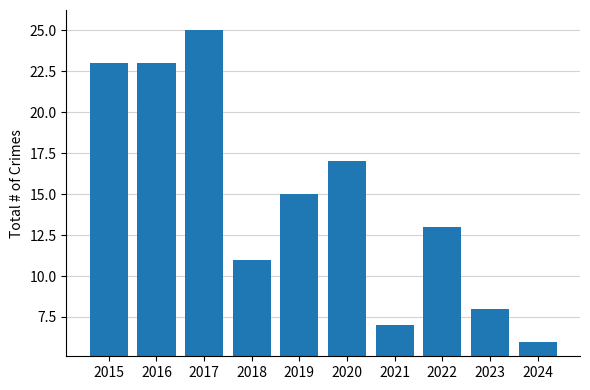

Reading left to right, extract all data points from this chart.

2015=23	2016=23	2017=25	2018=11	2019=15	2020=17	2021=7	2022=13	2023=8	2024=6